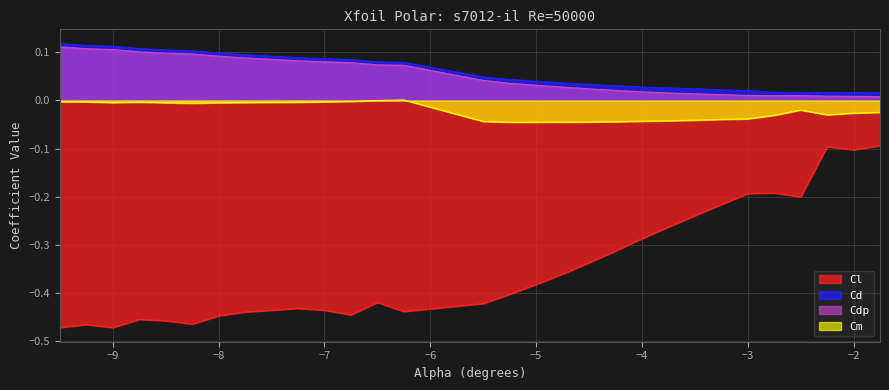

True or false: Cm and Cdp intersect in this chart.

False